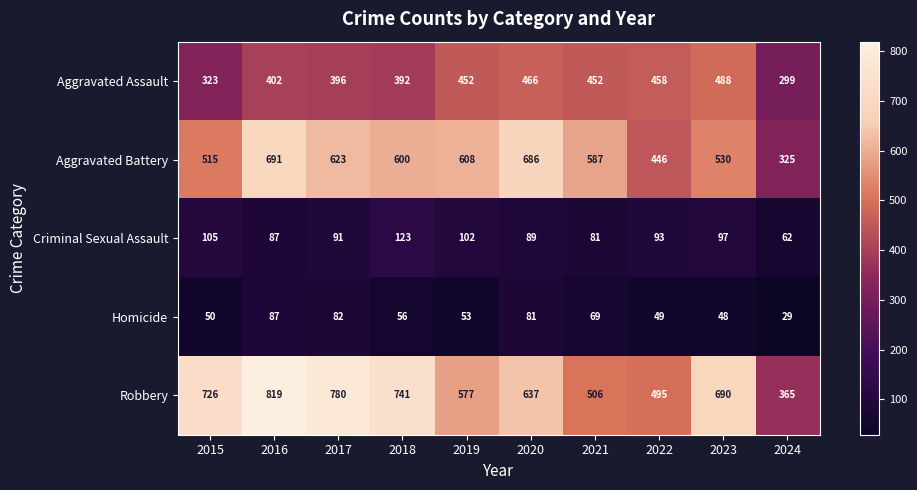

How many values in the Aggravated Assault series are below 452?

5